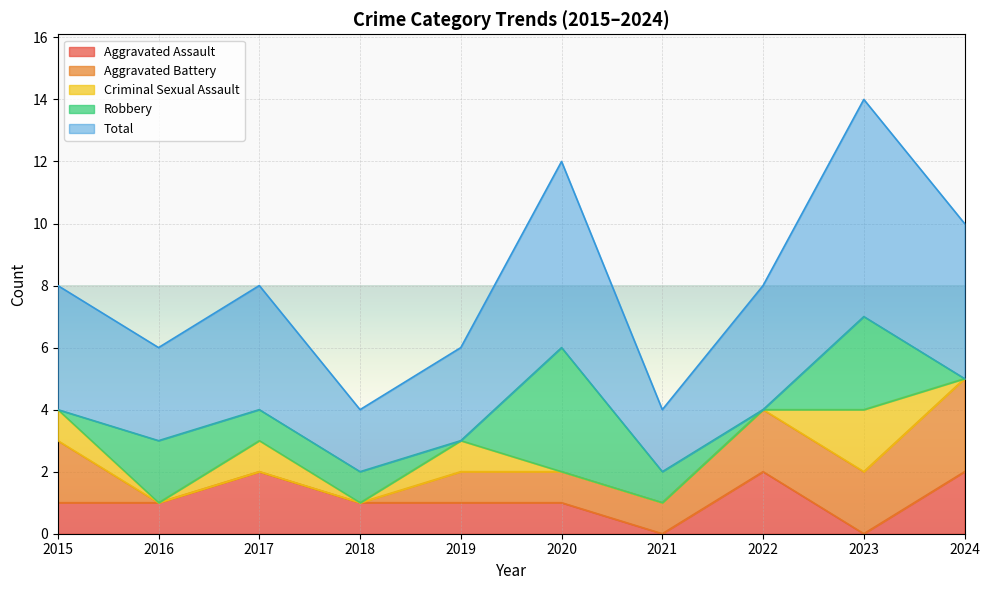

What is the value of the Aggravated Battery point at the 9th from the left?

2